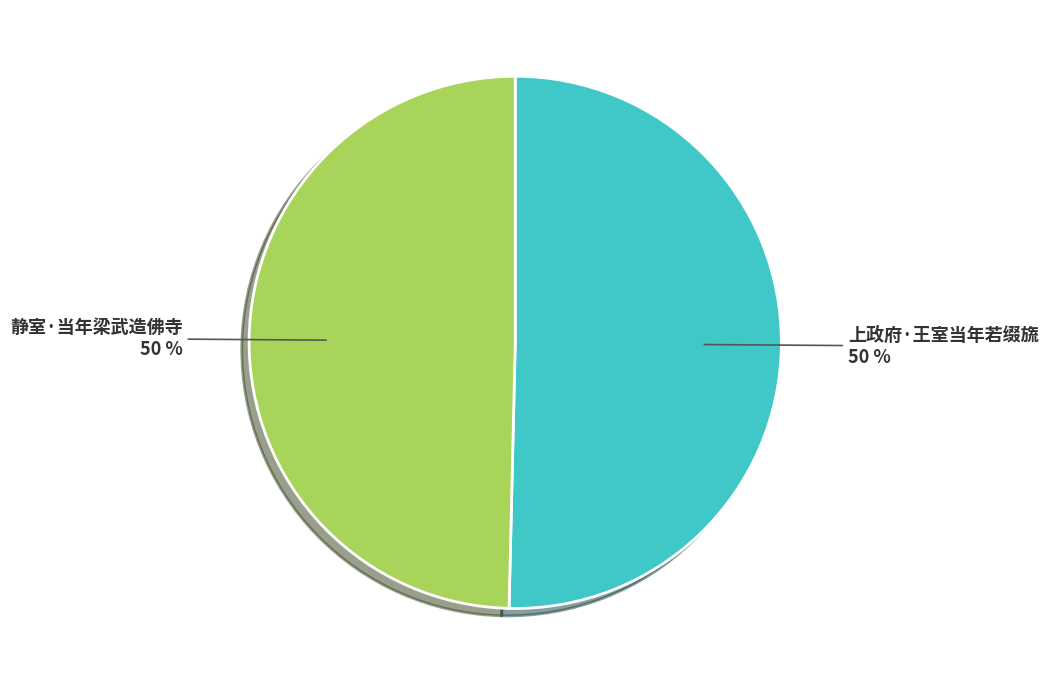

Is it true that 静室·当年梁武造佛寺 is 50% of the pie?

True